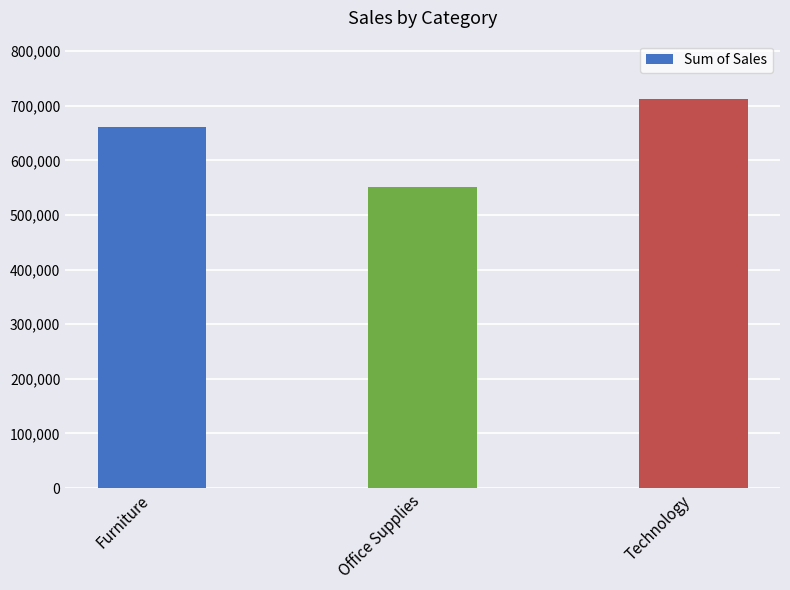

True or false: the data shows 660704.3 at Furniture.

True